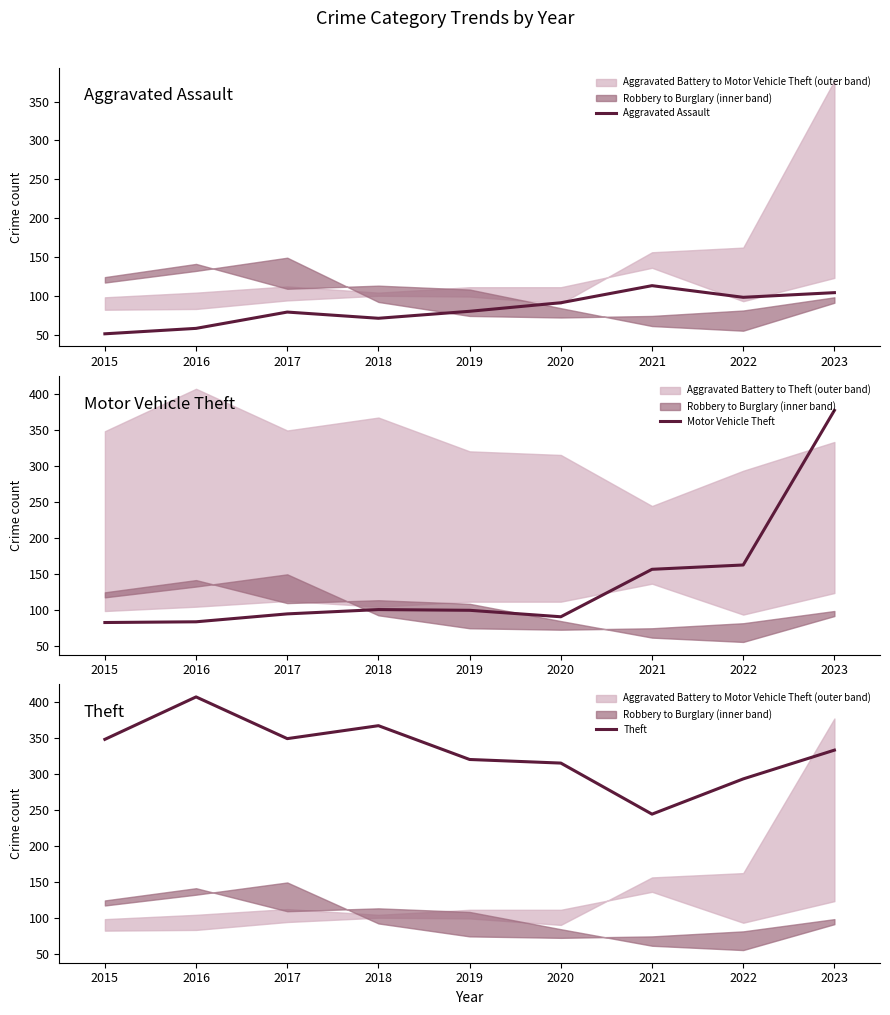

Between which two adjacent categories do Motor Vehicle Theft and Theft first intersect?

2022 and 2023